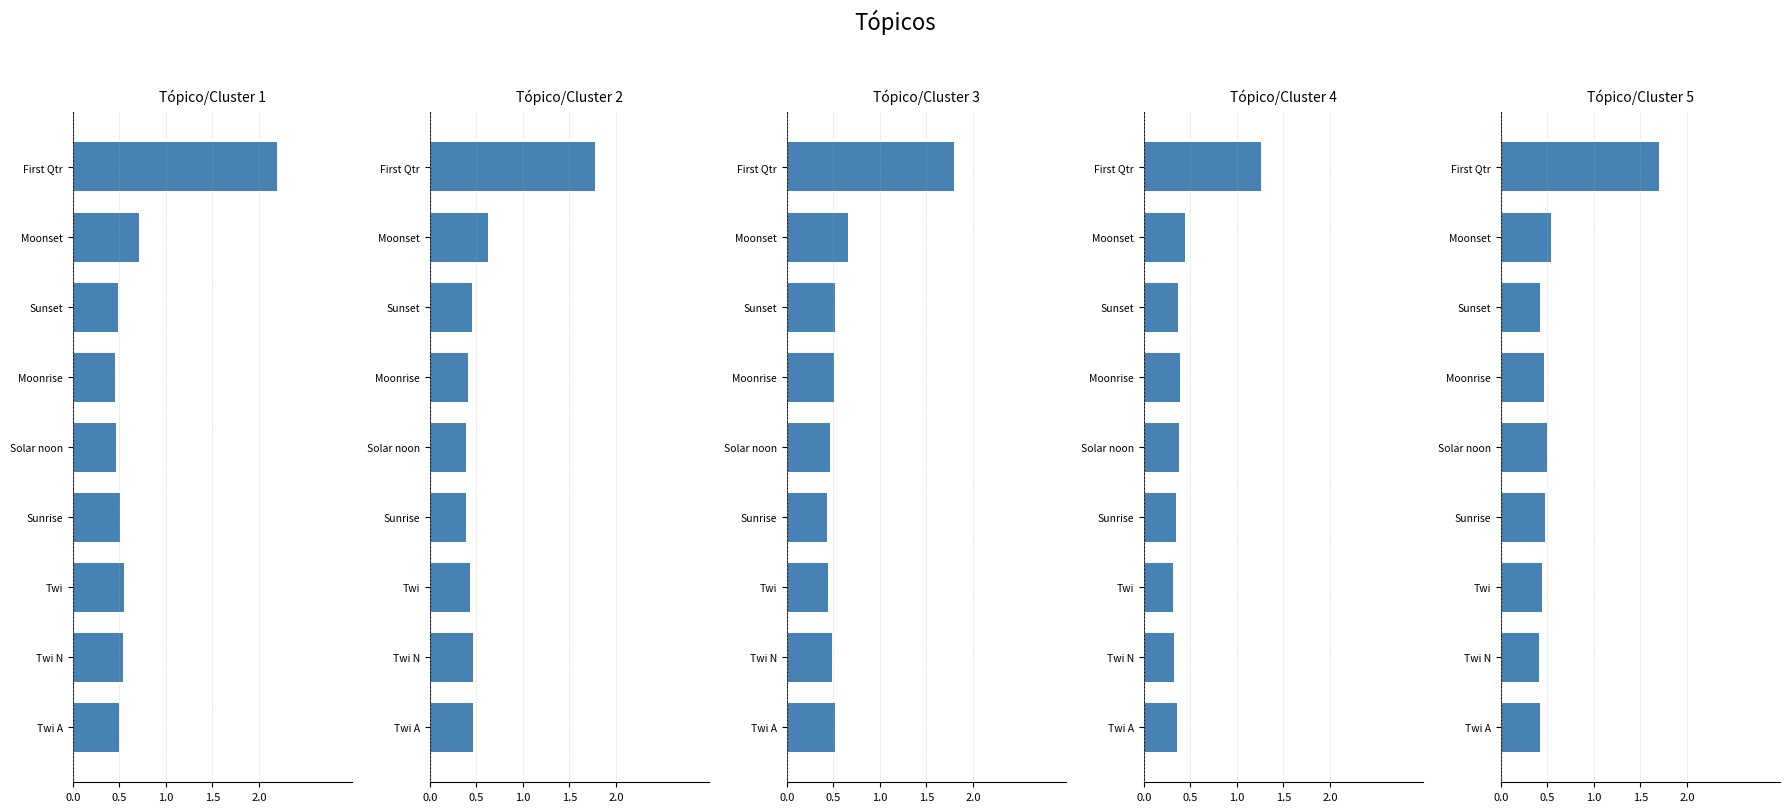

Reading left to right, what are all the values shown in this chart?

Tópico/Cluster 1: 0.5	0.5	0.5	0.5	0.5	0.5	0.5	0.7	2.2
Tópico/Cluster 2: 0.5	0.5	0.4	0.4	0.4	0.4	0.5	0.6	1.8
Tópico/Cluster 3: 0.5	0.5	0.4	0.4	0.5	0.5	0.5	0.7	1.8
Tópico/Cluster 4: 0.4	0.3	0.3	0.3	0.4	0.4	0.4	0.4	1.3
Tópico/Cluster 5: 0.4	0.4	0.4	0.5	0.5	0.5	0.4	0.5	1.7